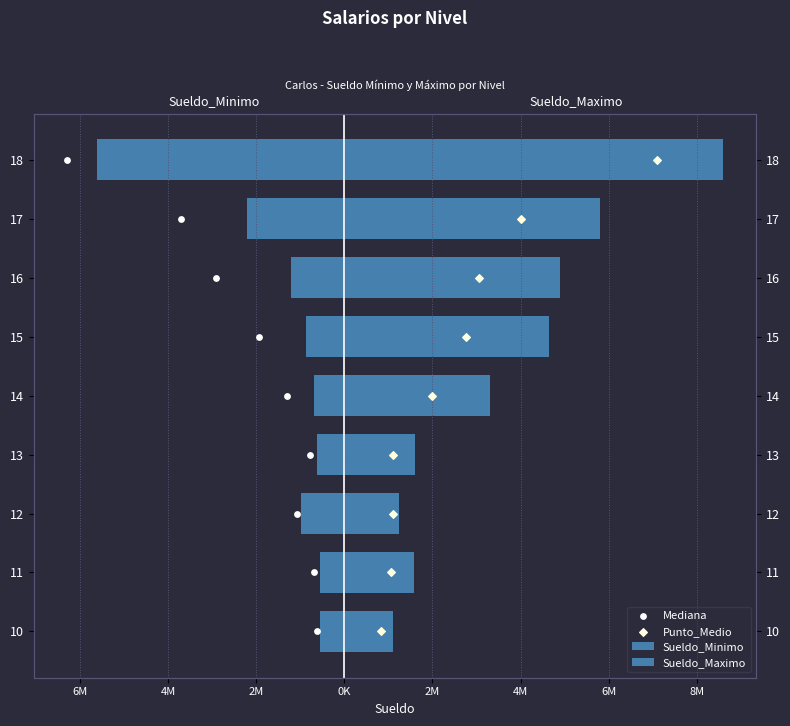

Which series contains the lowest Y value?

Sueldo_Minimo